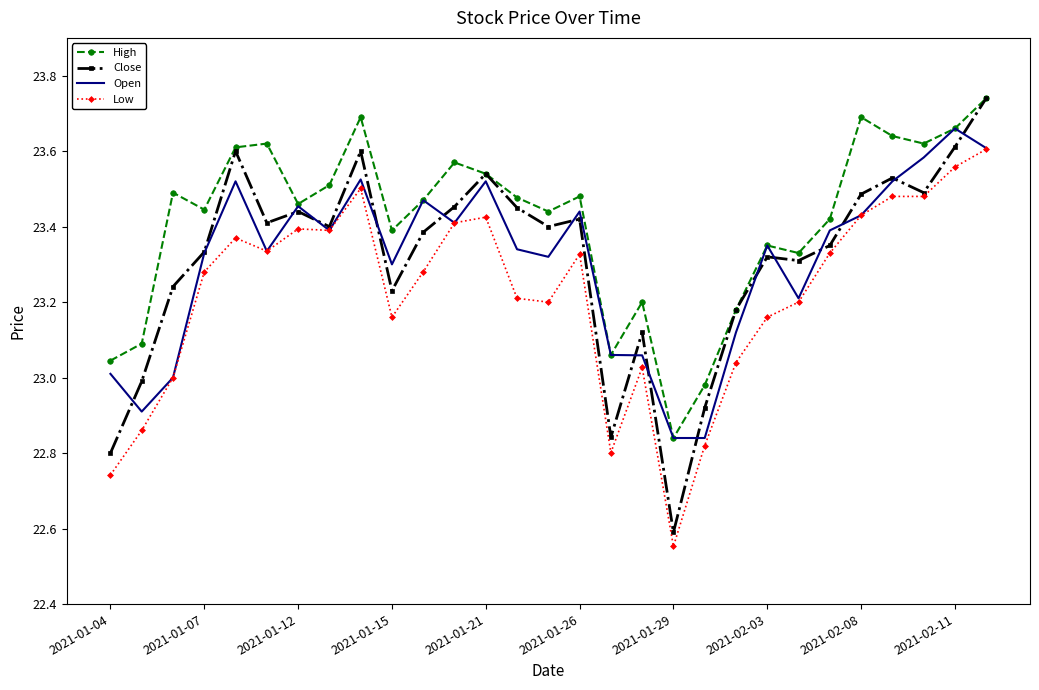

True or false: High and Low cross at least once.

False